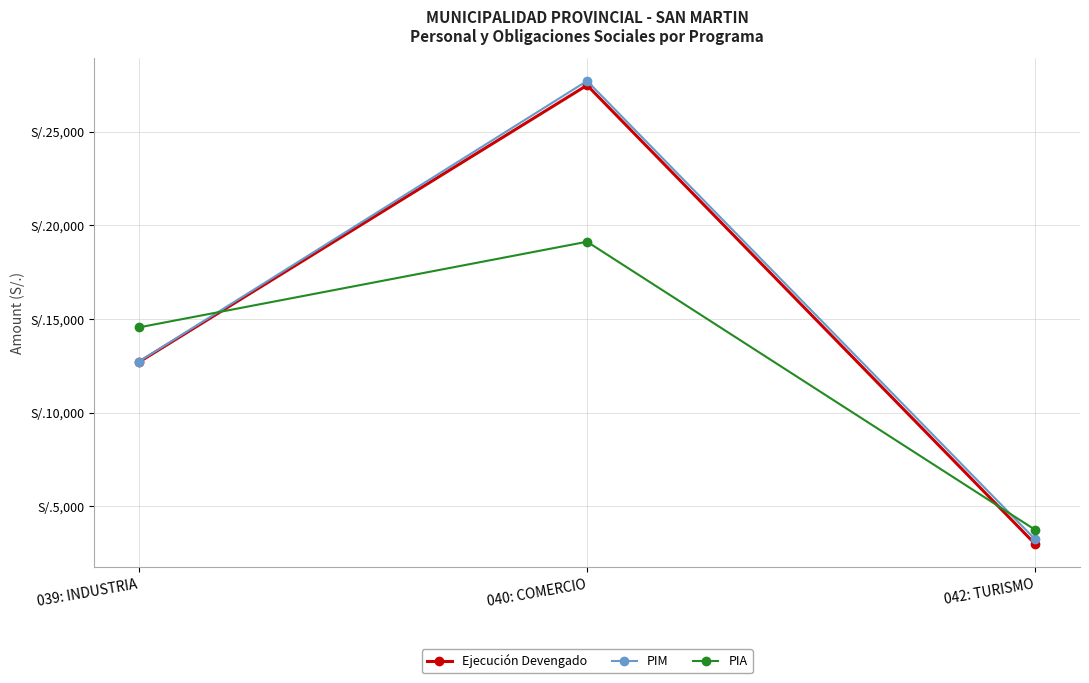

Is this an area chart (filled region under the line)?

No